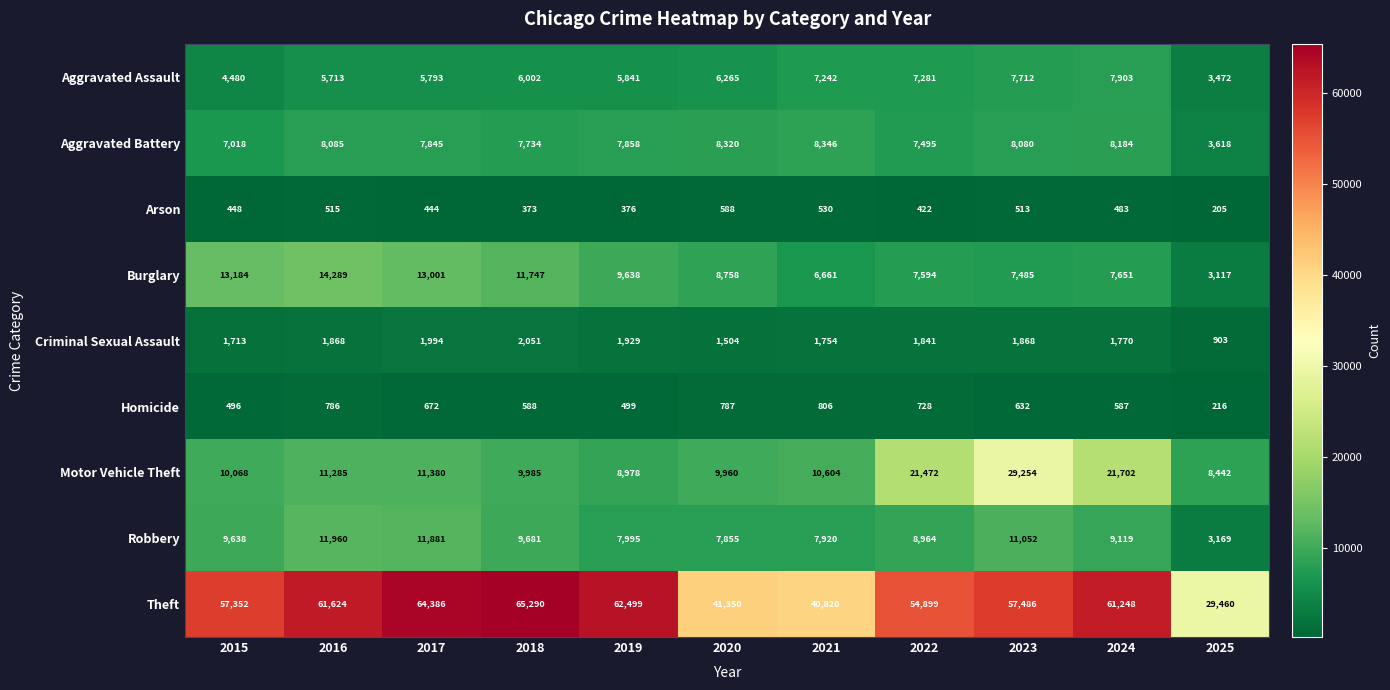

What is the maximum value shown in the chart?

65290